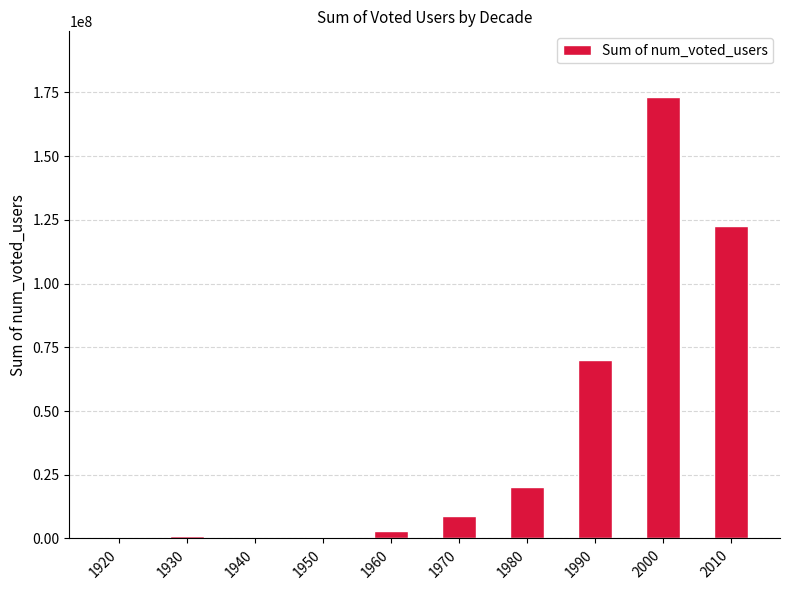

The value at 2000 is 173033966. True or false?

True